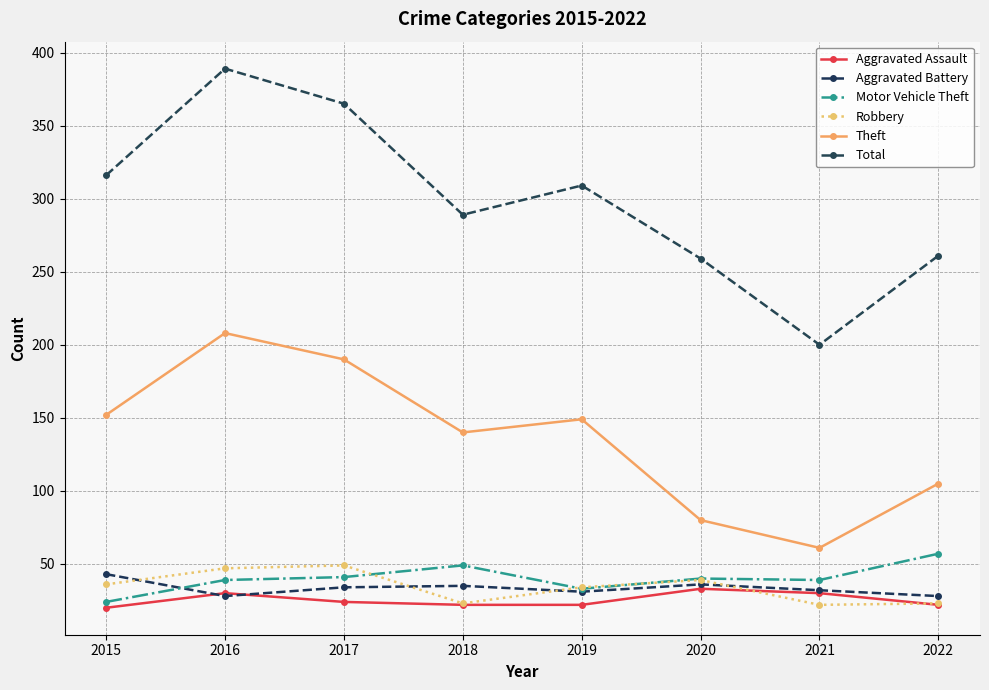

What is the average value of the Robbery series?

34